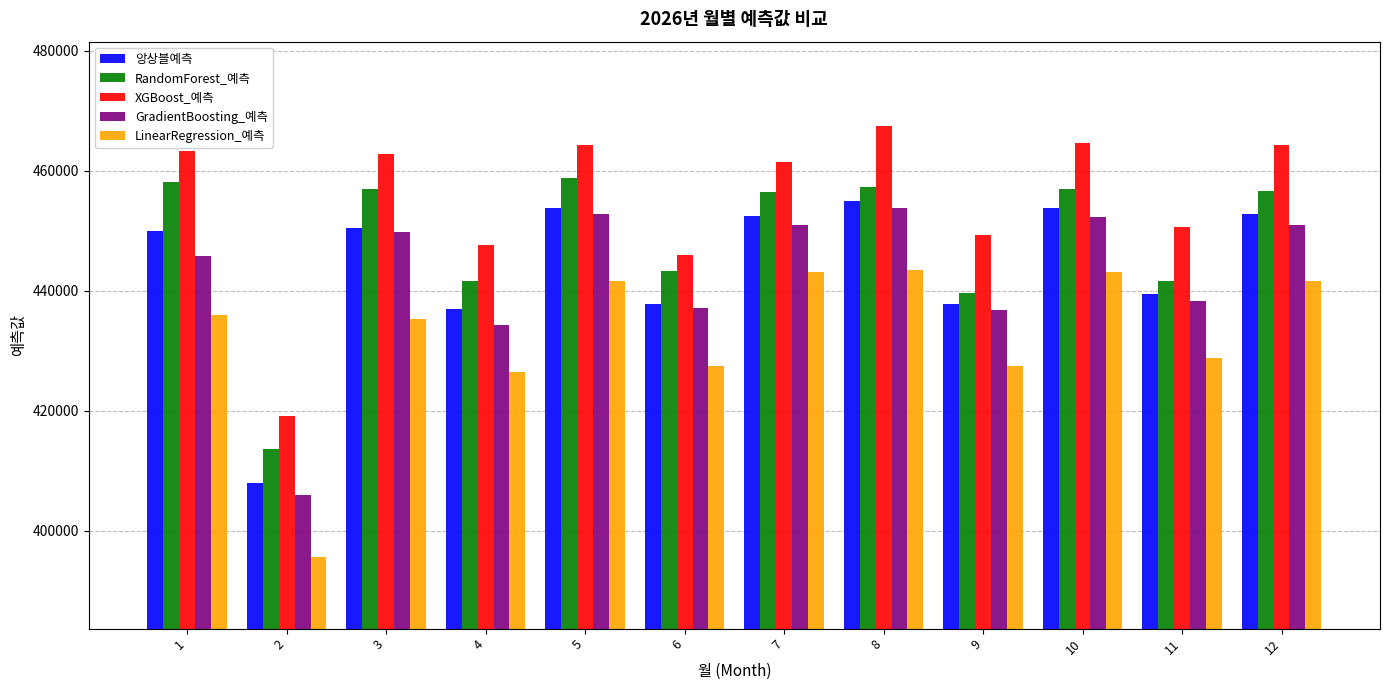

What is the approximate value of LinearRegression_예측 at 6?

427431